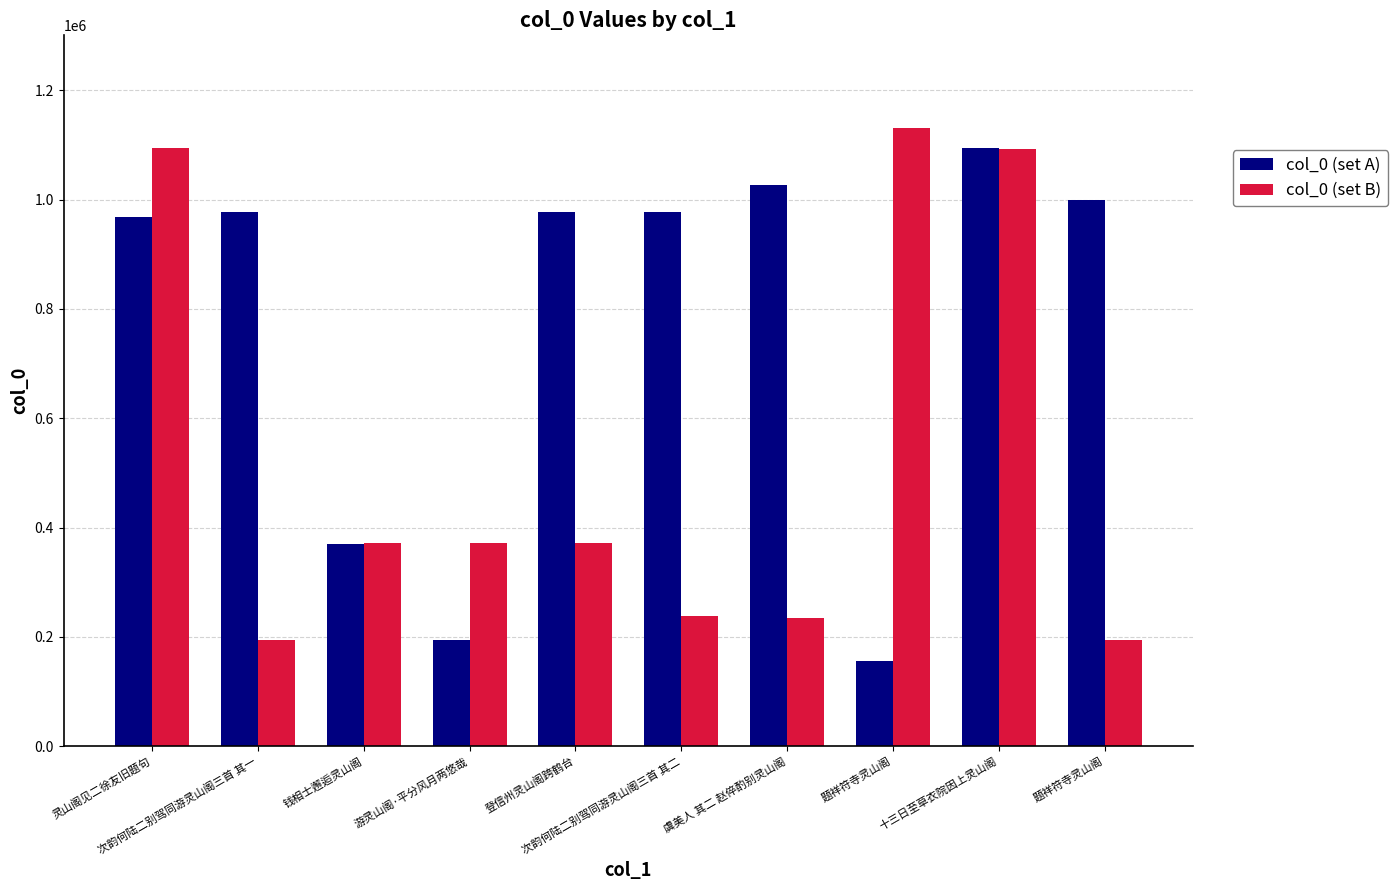

How many categories are shown in the chart?

10